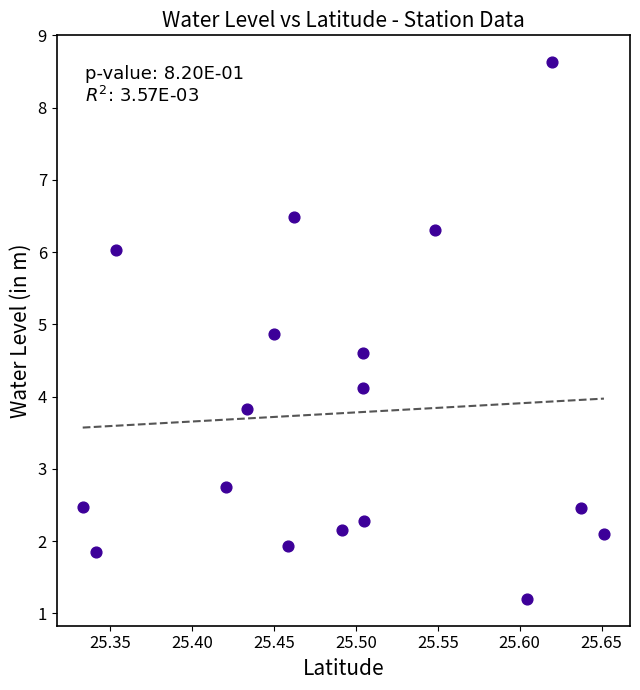

What is the range of Y values (max minus min)?

7.4